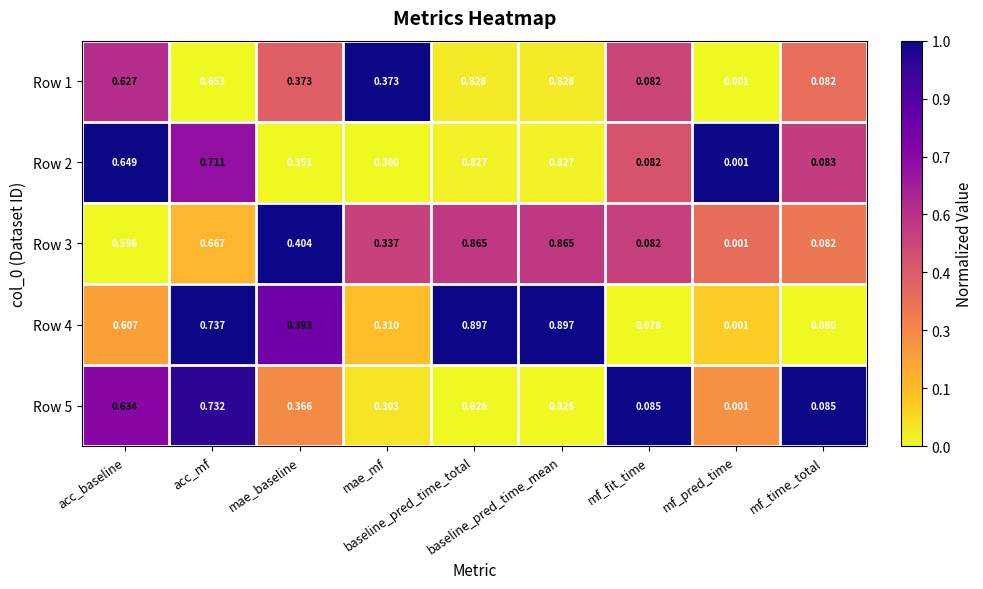

Which category has the lowest value across all series?

mf_pred_time